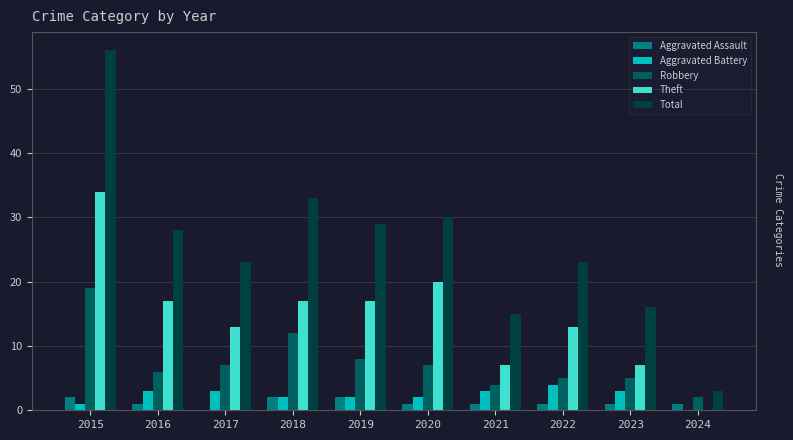

How many groups of bars are there?

10